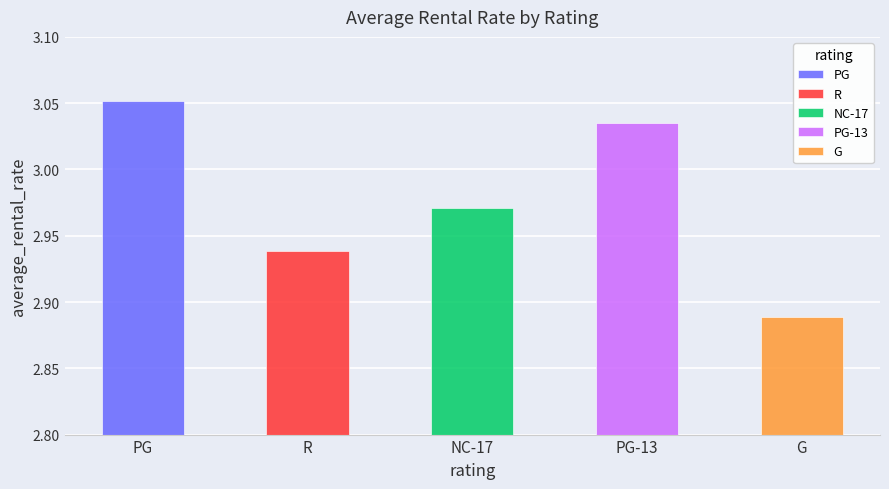

What is the approximate value at PG?

3.1